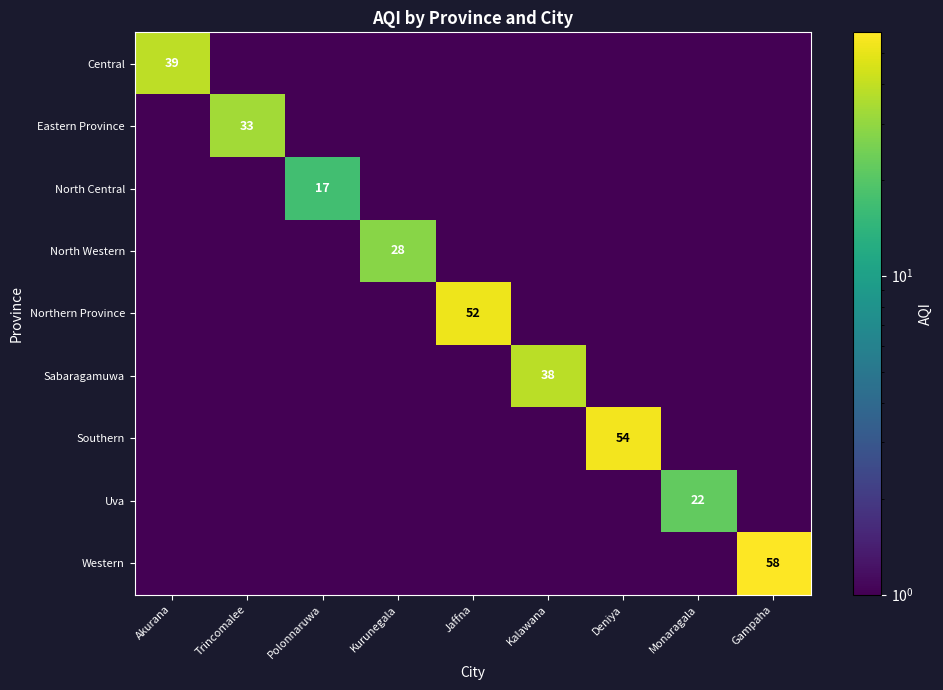

The North Central series shows 25.6 at Polonnaruwa. True or false?

False